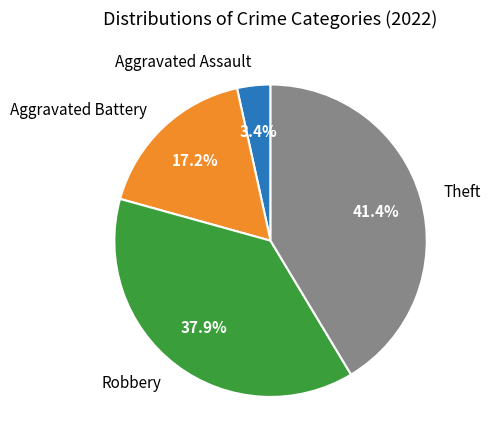

Is there any slice that represents more than half of the pie?

No